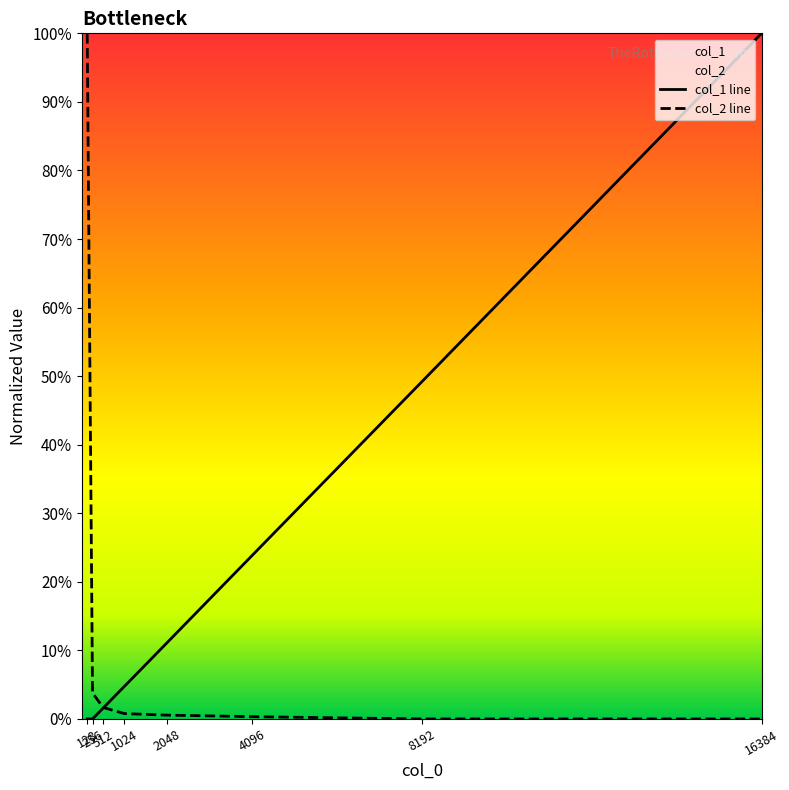

Which series ends up on top after the final intersection of col_2 line and col_1 line?

col_1 line